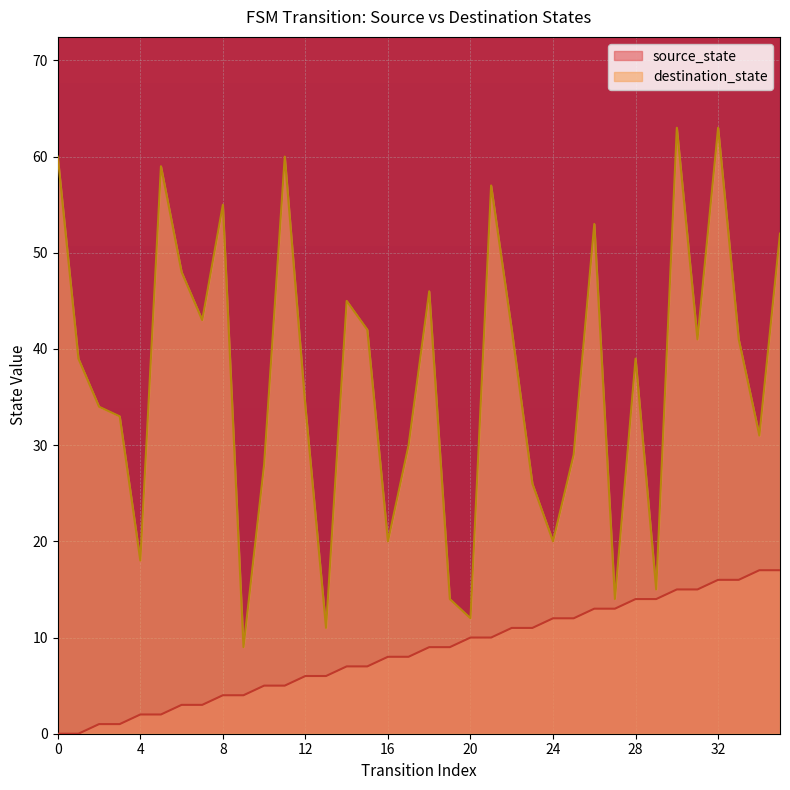

What is the value of the destination_state point at the 10th from the left?

9